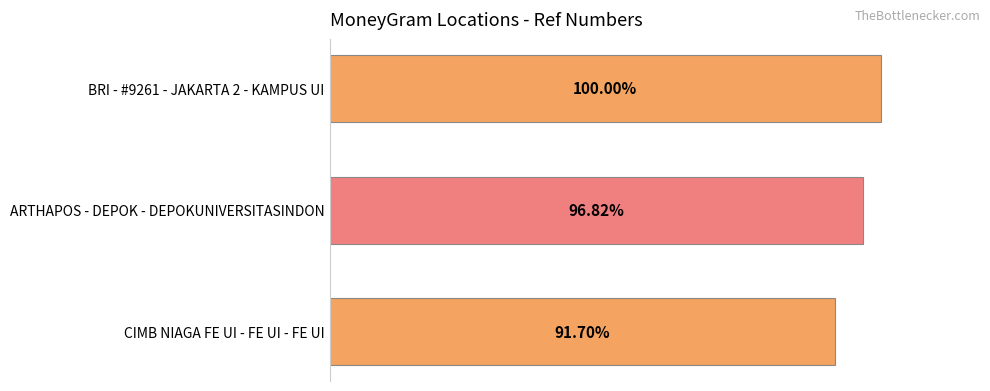

Does the chart contain any negative values?

No